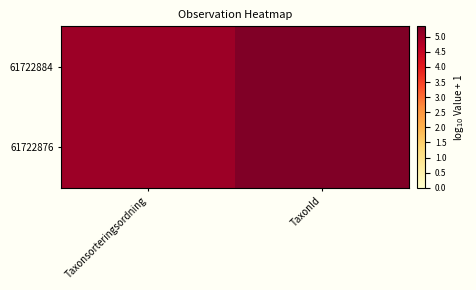

Rank the series by their average value, from lowest to highest.

61722884, 61722876